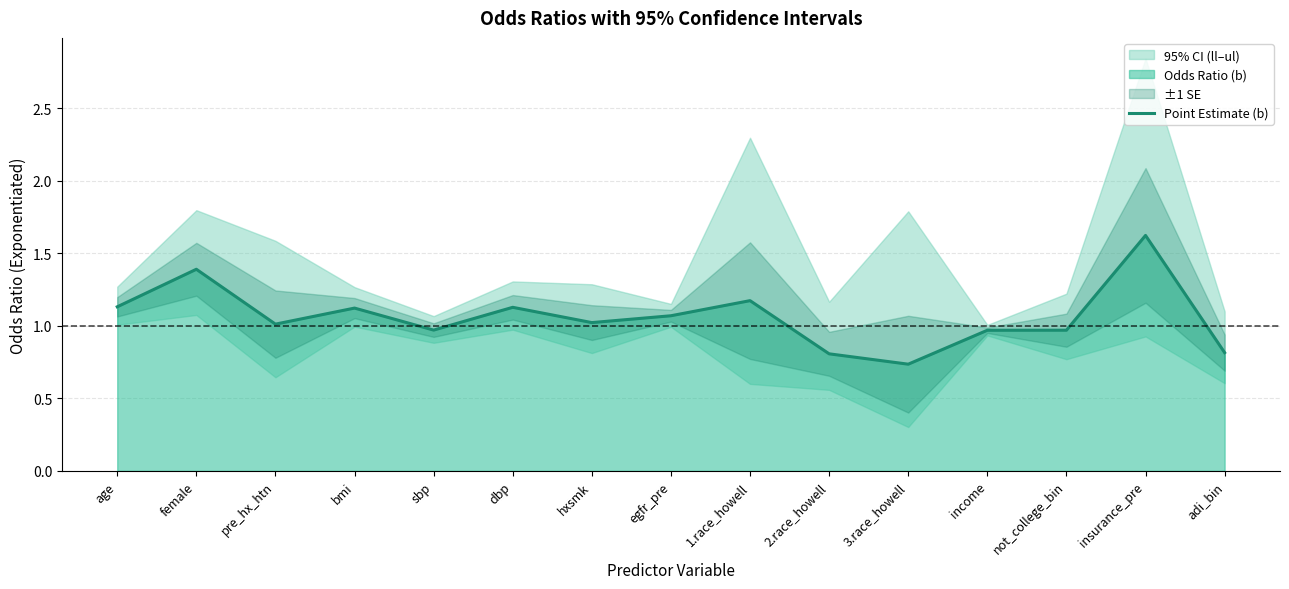

What is the value of the 15th point from the left?

0.8